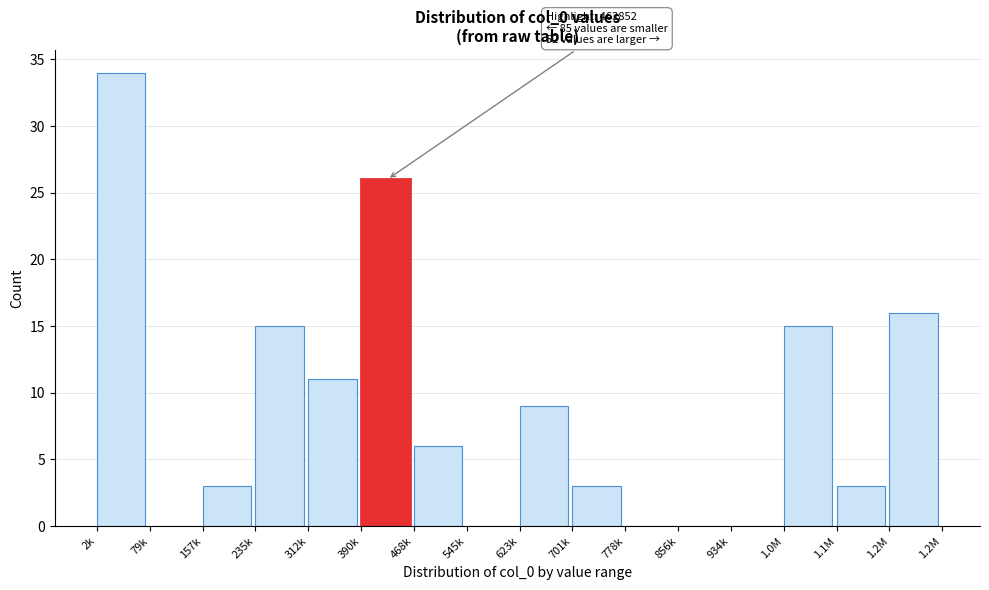

Reading left to right, what are all the values shown in this chart?

2k=34	79k=0	157k=3	235k=15	312k=11	390k=26	468k=6	545k=0	623k=9	701k=3	778k=0	856k=0	934k=0	1.0M=15	1.1M=3	1.2M=16